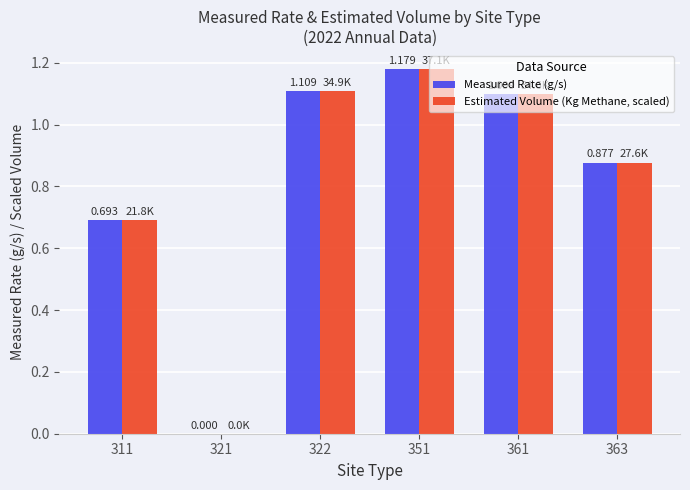

At which label is Estimated Volume (Kg Methane, scaled) closest to 0?

321